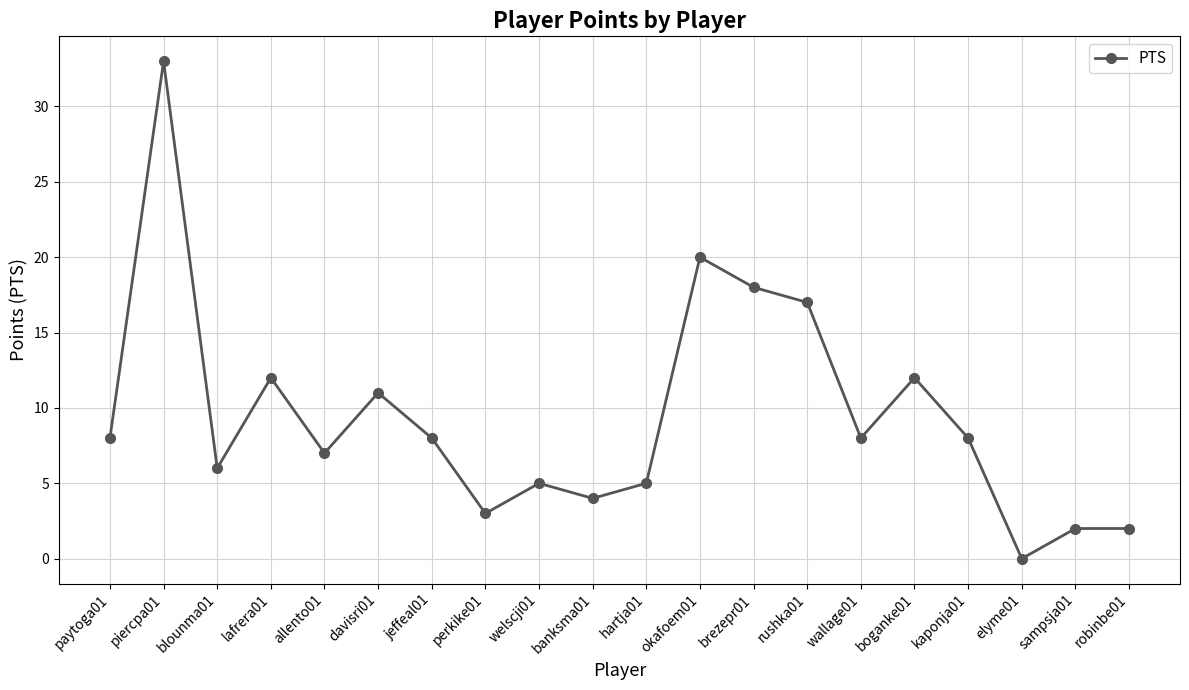

Is it true that the value at brezepr01 is 18?

True